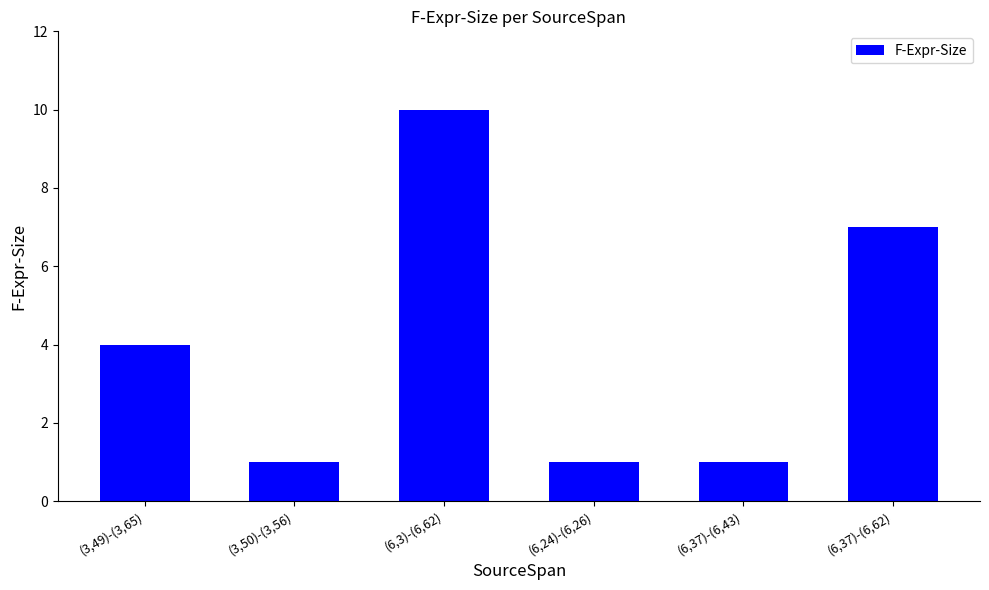

What is the sum of all values?

24